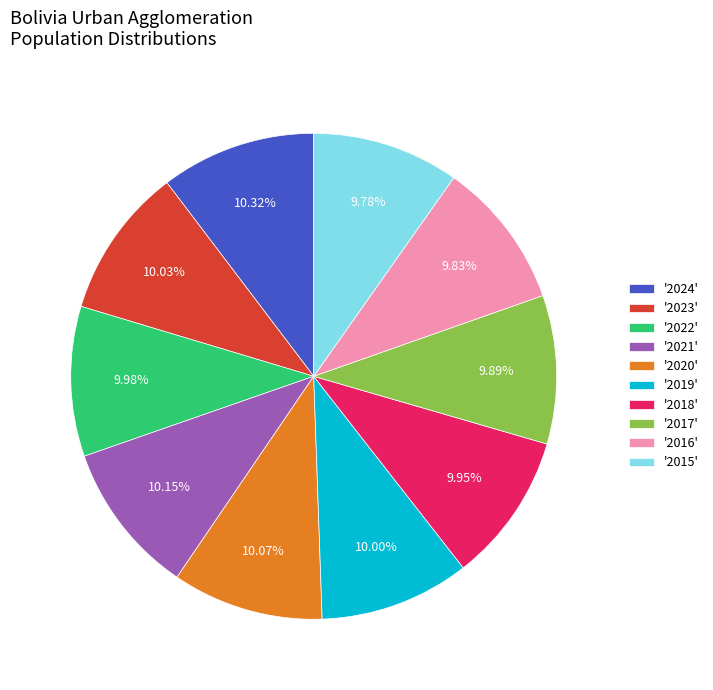

Count the number of slices in the pie.

10